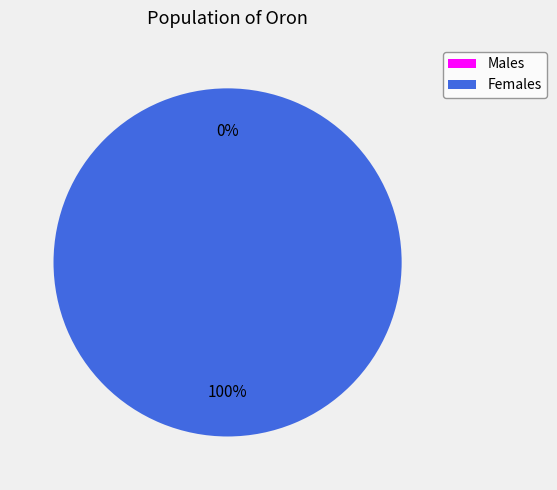

Count the number of slices in the pie.

2